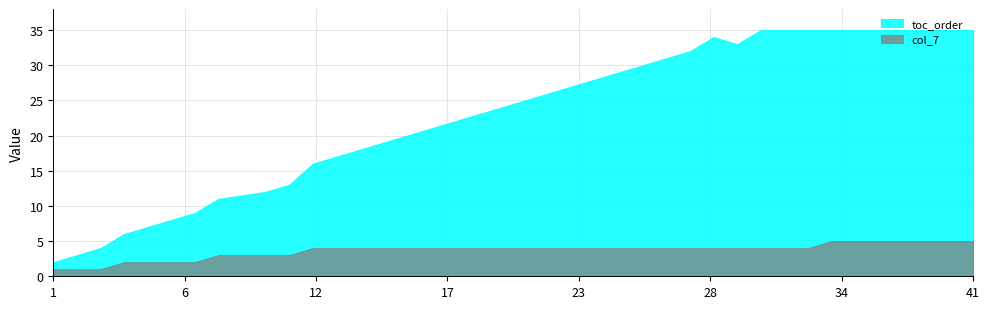

True or false: col_7 and toc_order intersect in this chart.

False